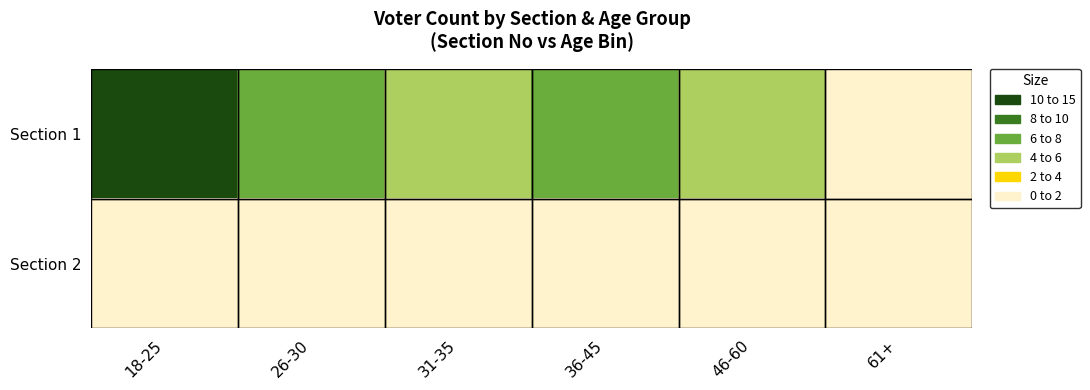

List the series in order of their peak value, lowest first.

Section 2, Section 1